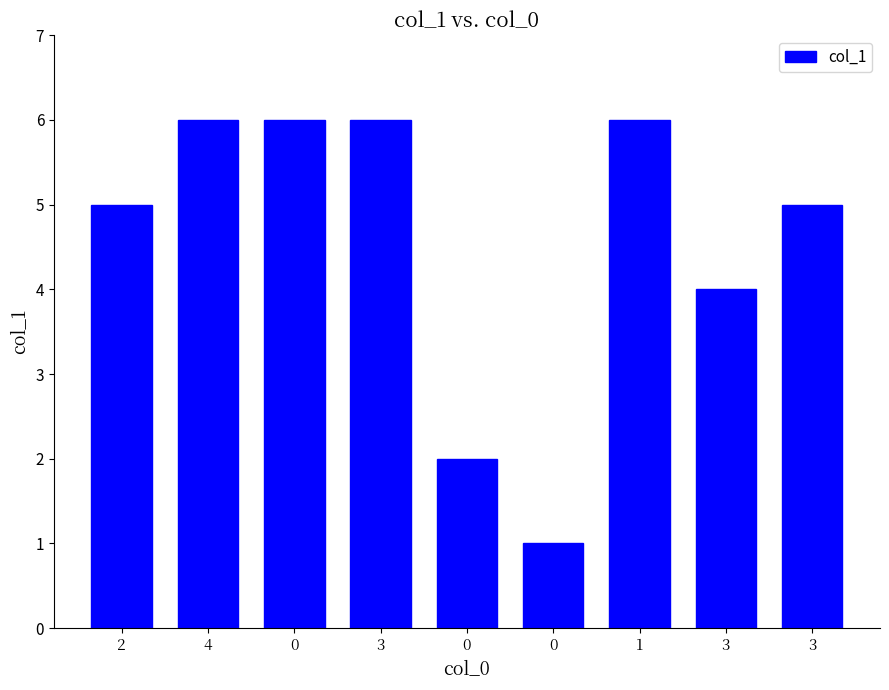

What is the ratio of the value at 4 to the value at 3?

1.0